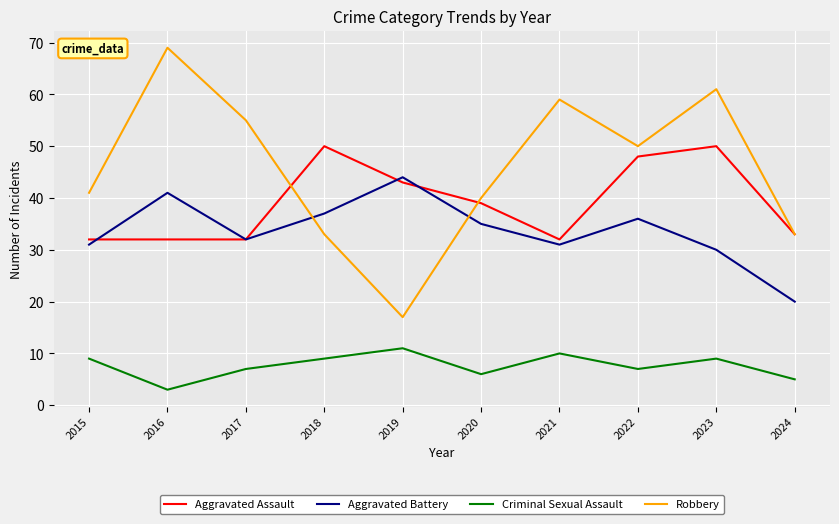

Which category has the highest value across all series?

2016